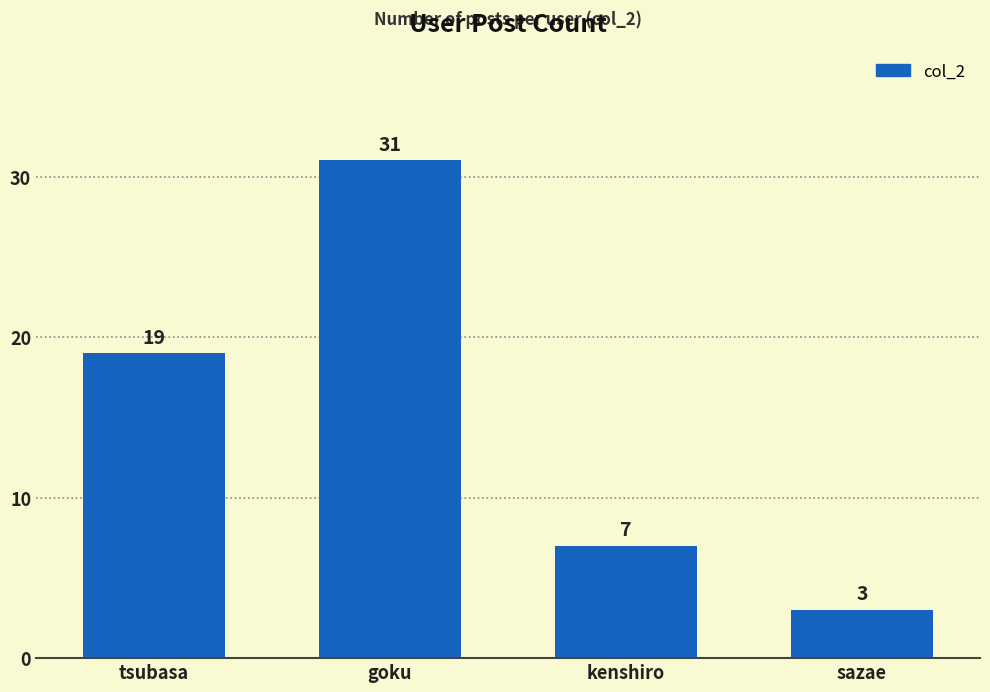

What is the difference between the maximum and minimum values?

28